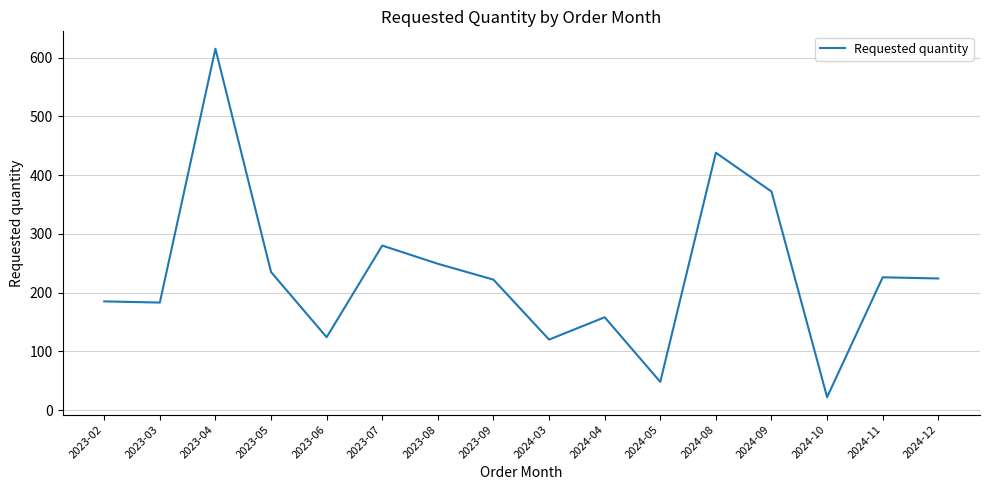

What position from the right is 2023-06?

12